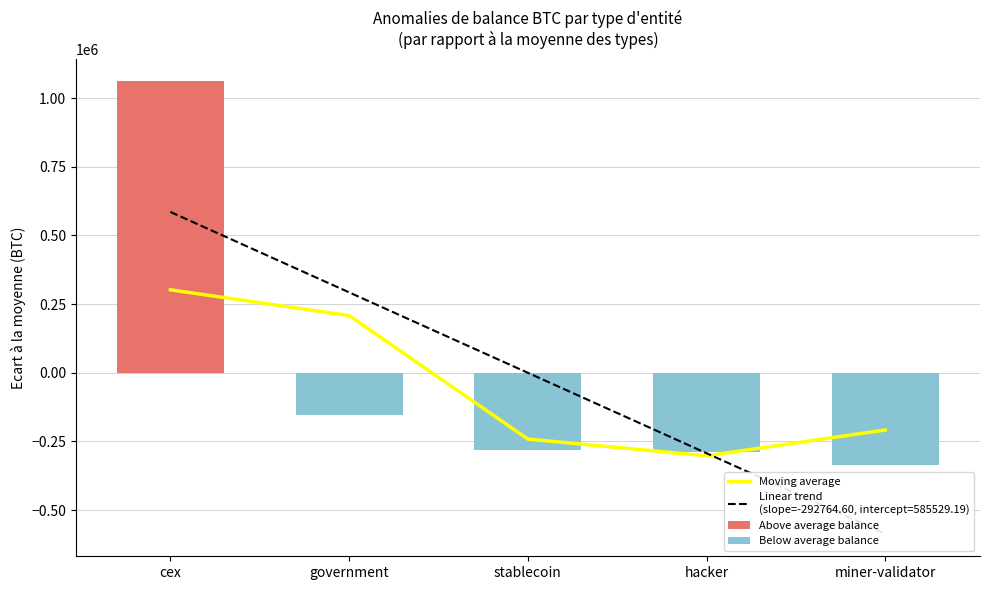

Between hacker and miner-validator, which is larger?

miner-validator